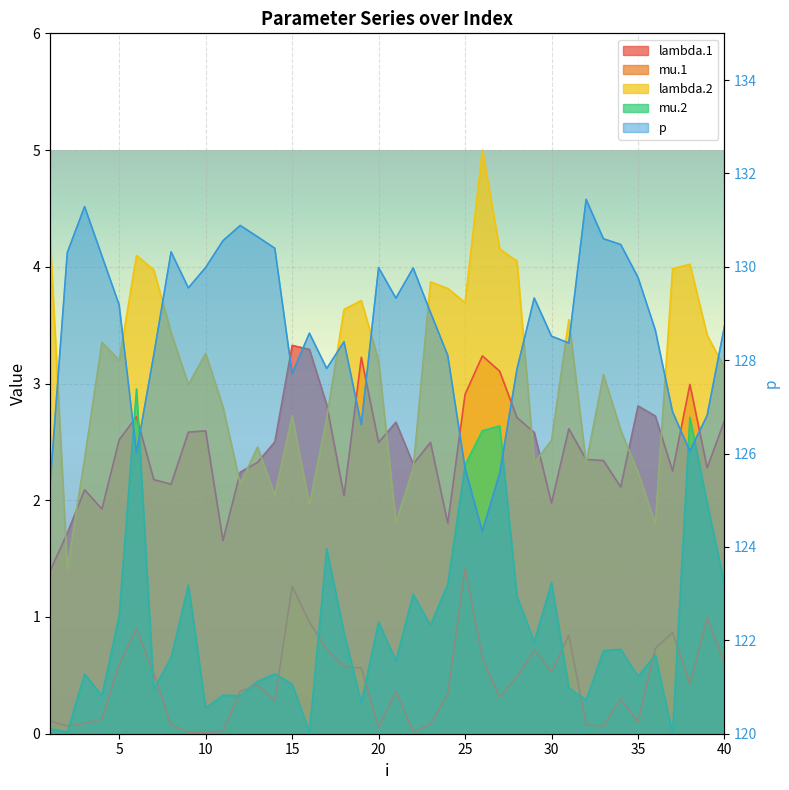

Where does the p series first go above 129?

2